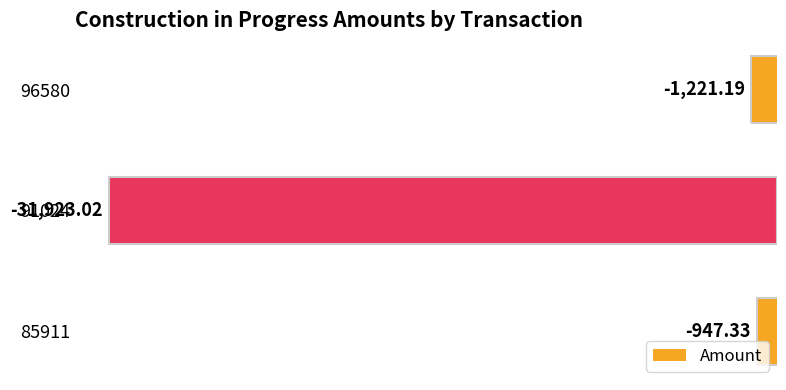

How many data points are less than -1221?

2